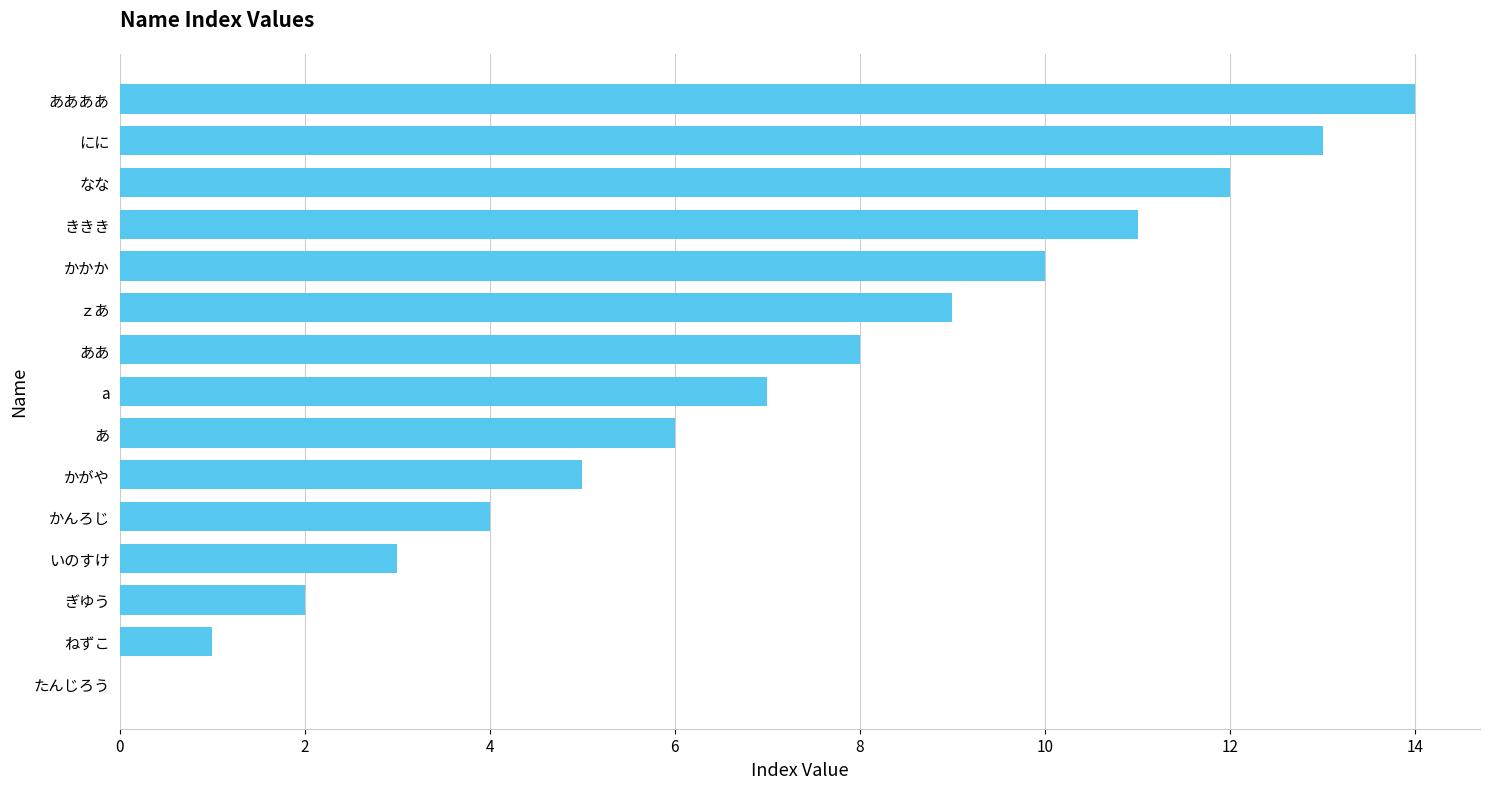

Does the chart contain stacked bars?

No